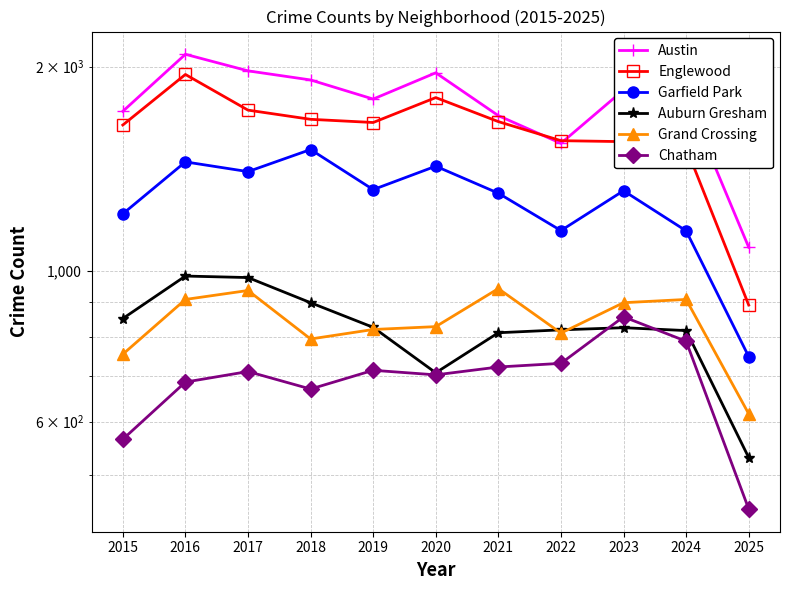

What is the difference between the maximum and minimum values in the Chatham series?

410